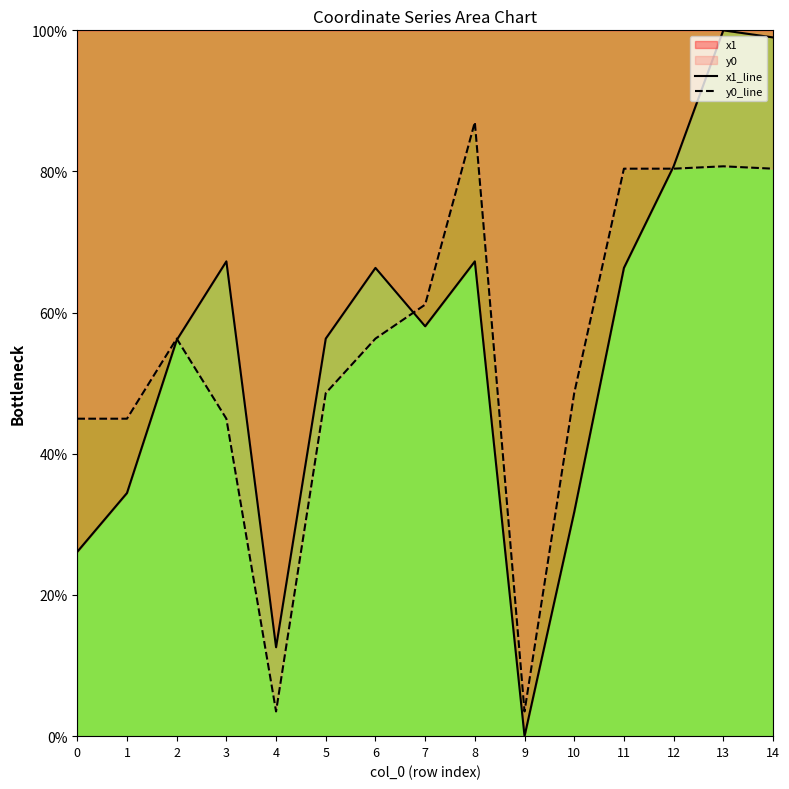

Is it true that x1_line equals 12.6 at 4?

True